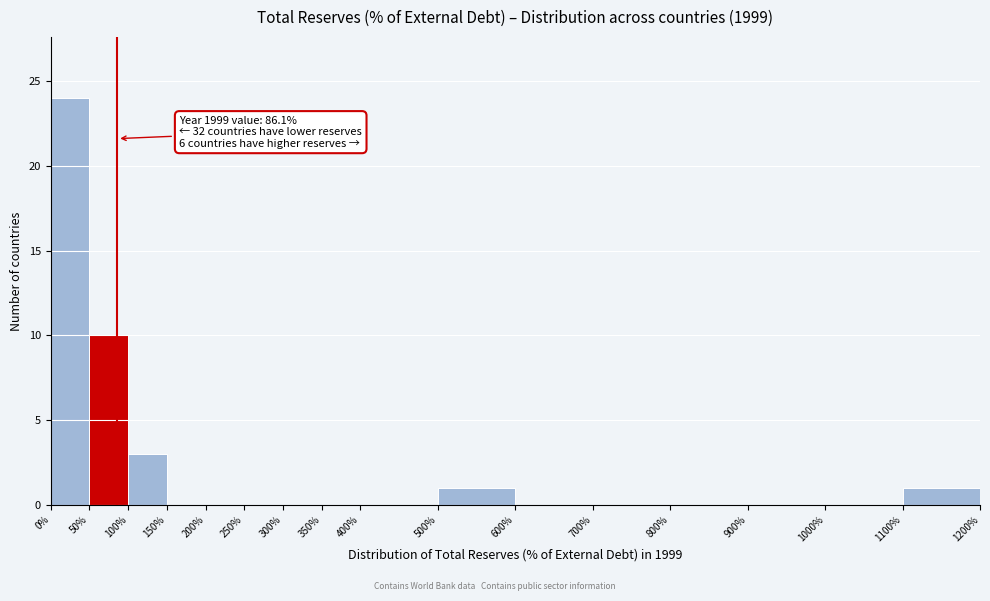

Over which range of the x-axis is the bar tallest?

0% to 50%